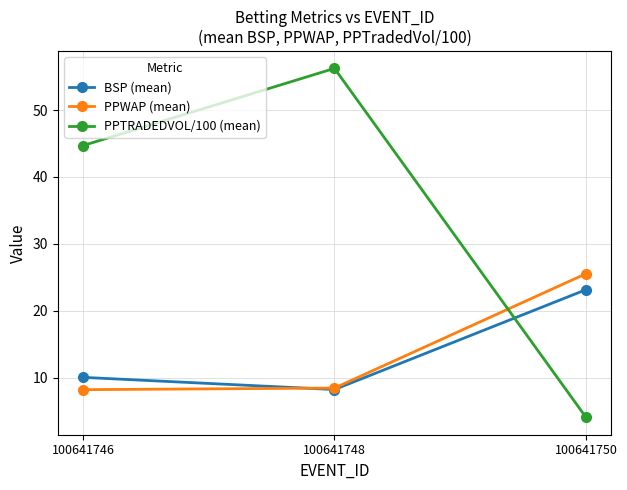

How many lines are shown in the chart?

3